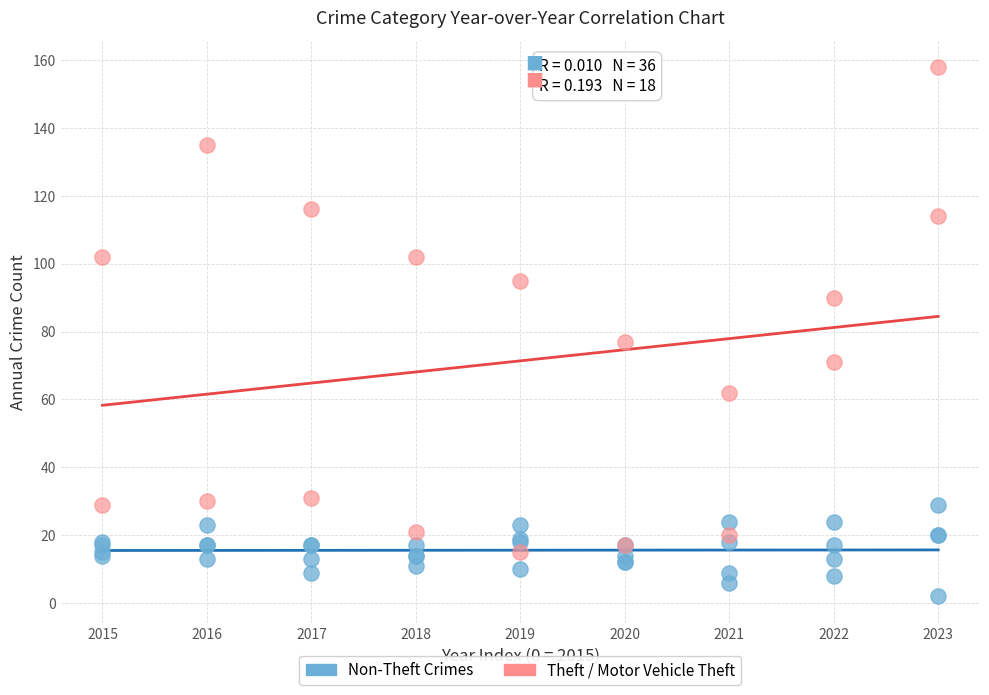

Which series contains the lowest Y value?

Non-Theft Crimes